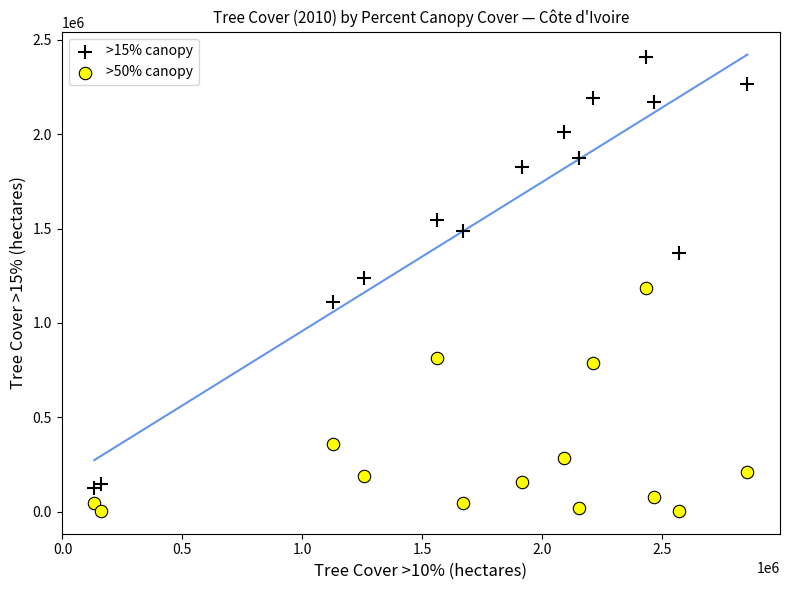

What are all the series names shown in the legend?

>15% canopy, >50% canopy